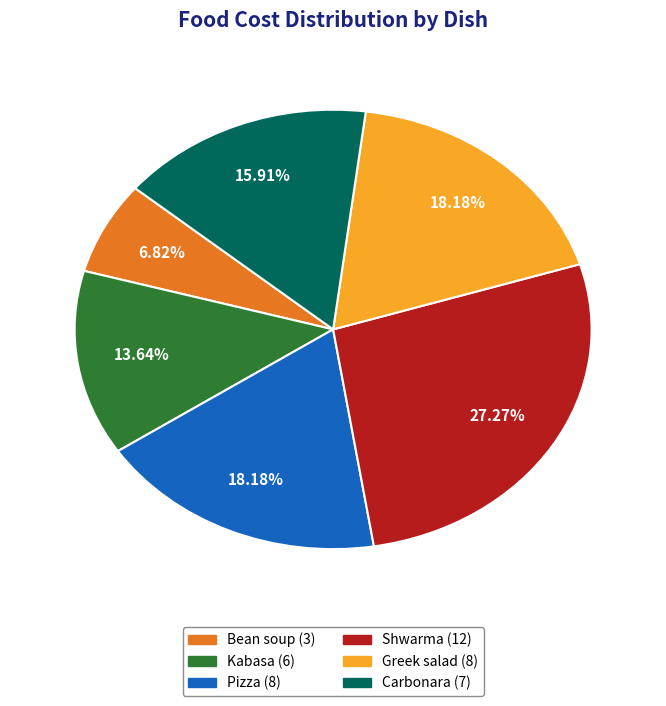

What percentage do Pizza and Greek salad together represent?

36.4%